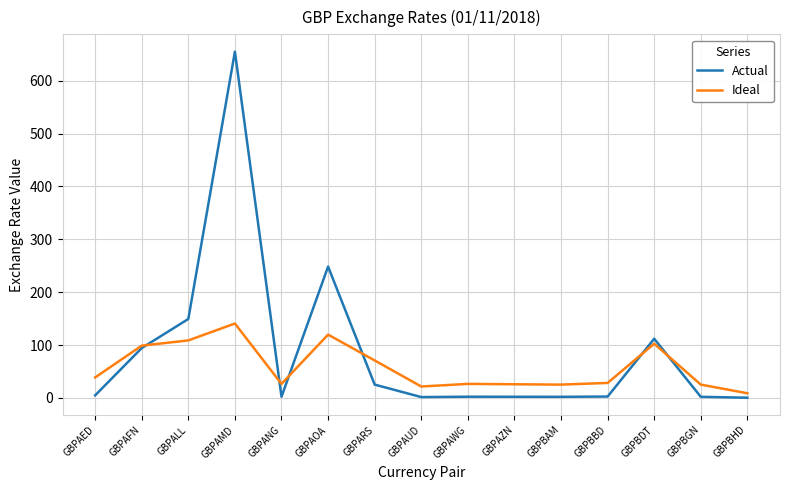

The value of Actual at GBPAWG is 2.4. True or false?

True